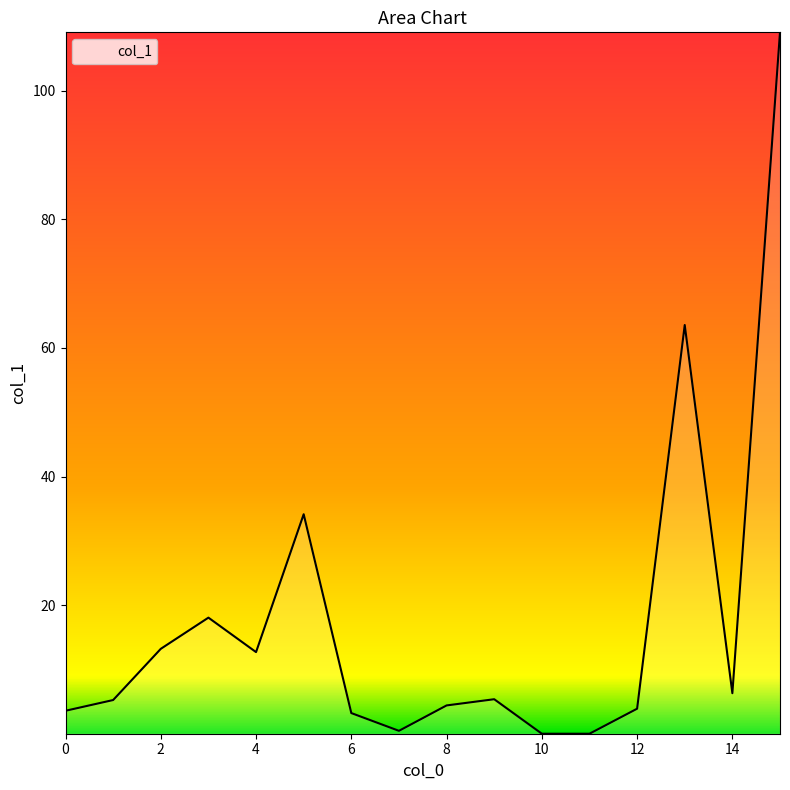

What is the maximum value shown in the chart?

109.1